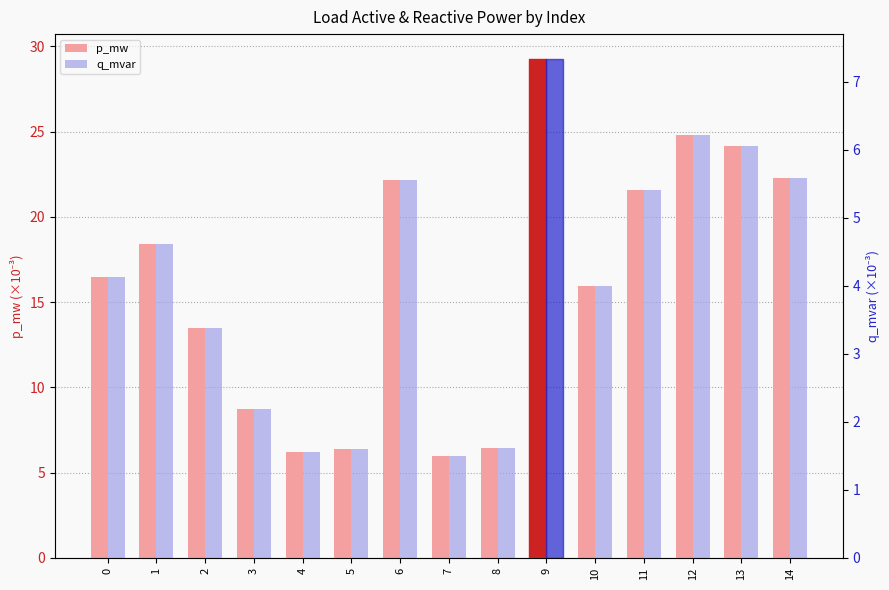

What is the difference between the highest and lowest values at 8?

4.8